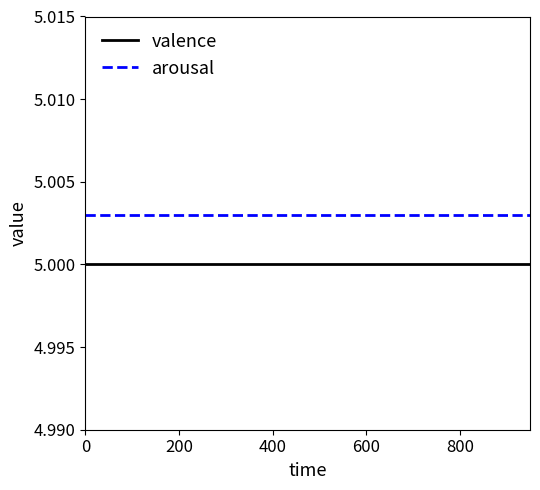

List the series in order of their overall mean, highest first.

arousal, valence